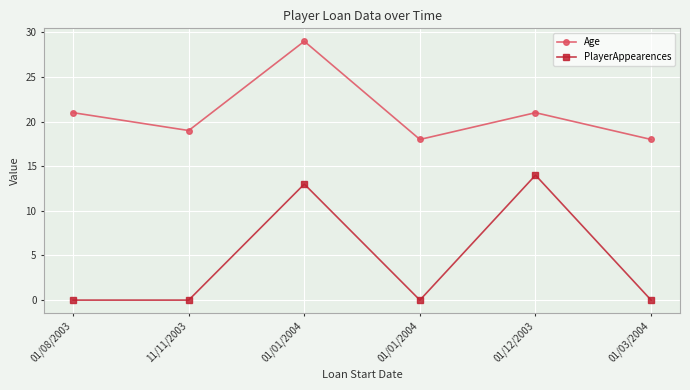

List the series in order of their overall mean, lowest first.

PlayerAppearences, Age